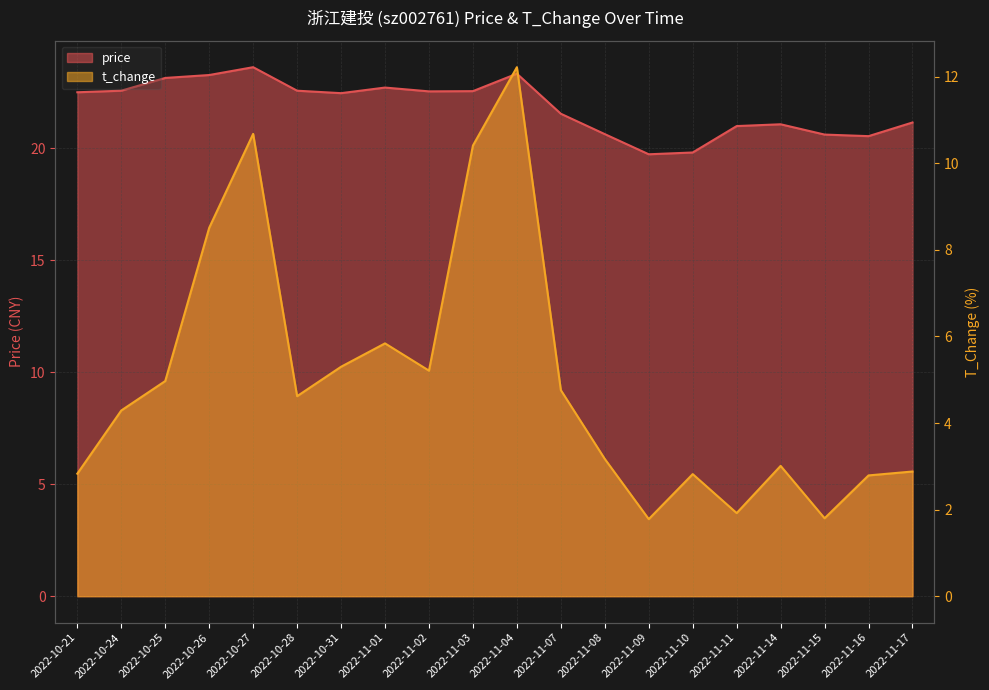

In price, how many points are lower than both neighbors (excluding endpoints)?

4